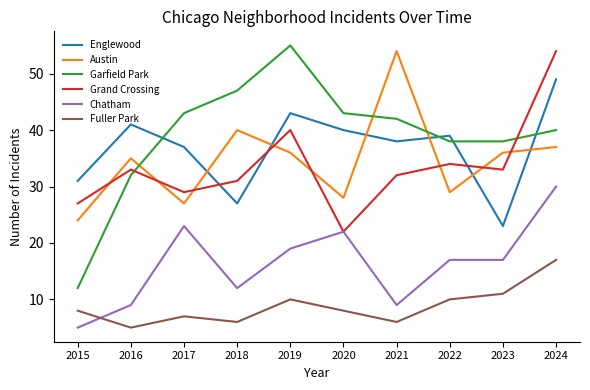

Which series has the largest total across all categories?

Garfield Park